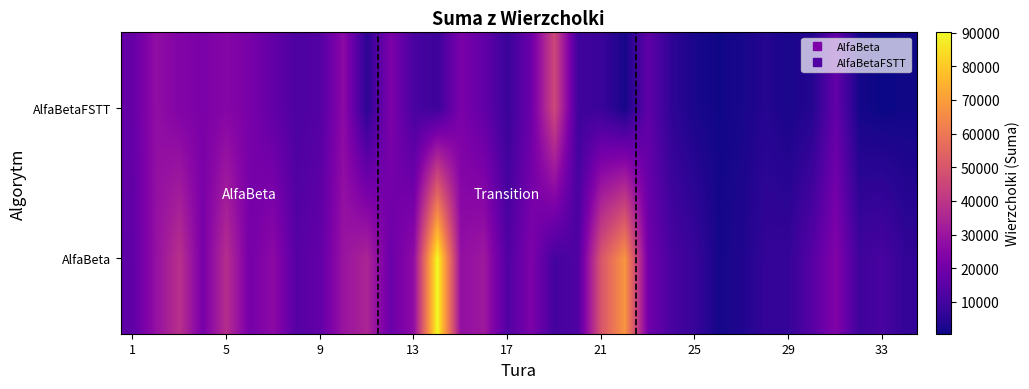

Rank the series by their maximum value, from highest to lowest.

AlfaBeta, AlfaBetaFSTT